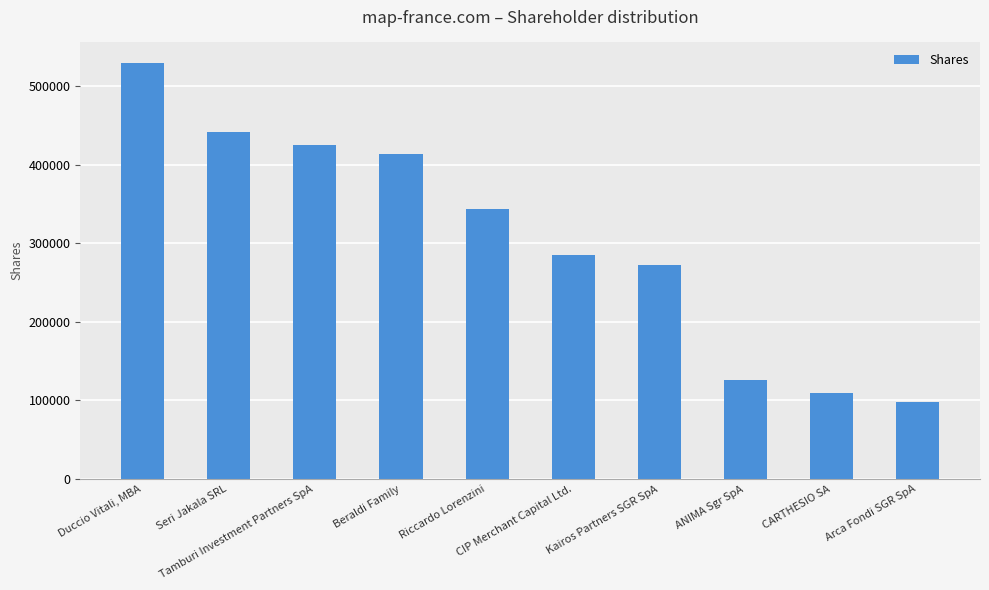

Is it true that the value at Duccio Vitali, MBA is 529350?

True